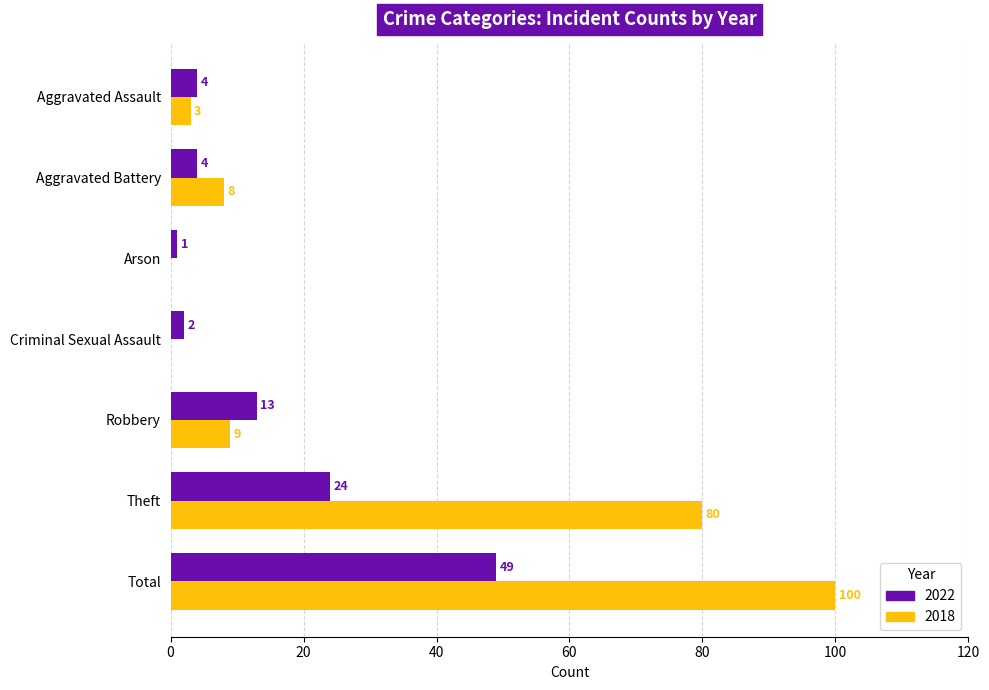

Which category has the highest value across all series?

Total